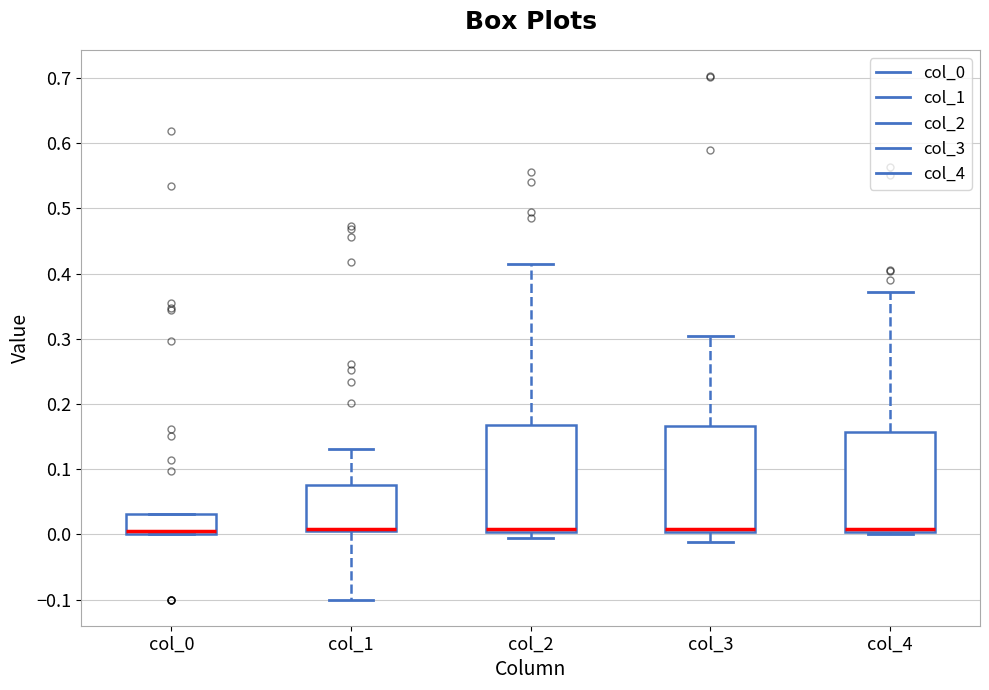

Reading left to right, read every box against the y-axis: the position of its median line, the range the box covers, and the ends of its whiskers. The values are not printed on the chart, so give them approximately, as read against the axis.

col_0: median 0.01, box 0.00 to 0.03, whiskers 0.00 to 0.03
col_1: median 0.01 (drawn on the box's lower edge), box 0.00 to 0.08, whiskers -0.10 to 0.13
col_2: median 0.01, box 0.00 to 0.17, whiskers -0.01 to 0.41
col_3: median 0.01, box 0.00 to 0.17, whiskers -0.01 to 0.30
col_4: median 0.01, box 0.00 to 0.16, whiskers 0.00 (just below the box's lower edge) to 0.37